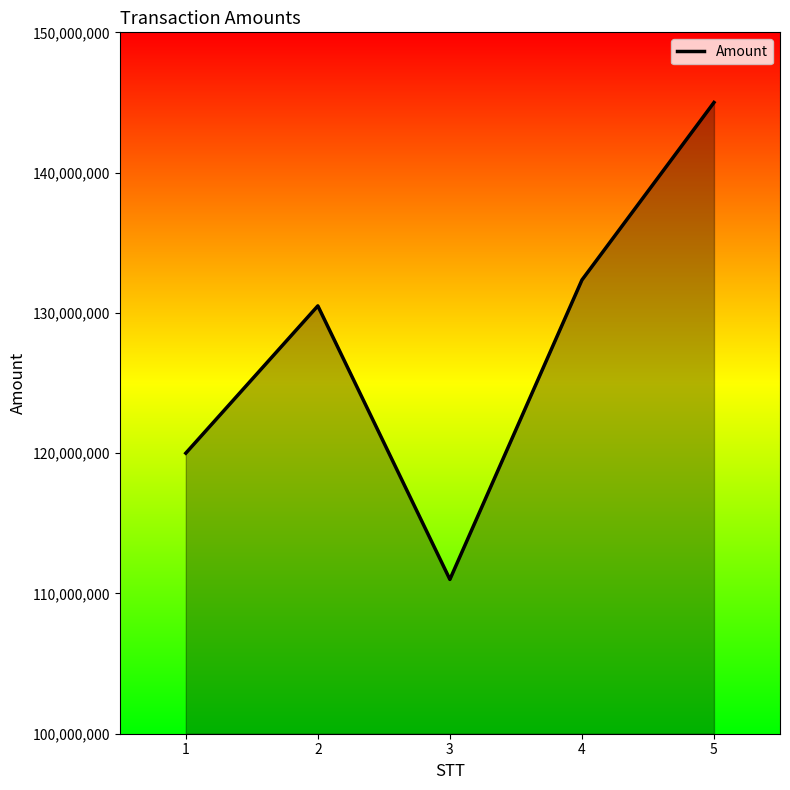

Approximately how many times larger is the value at 5 compared to 1?

1.2